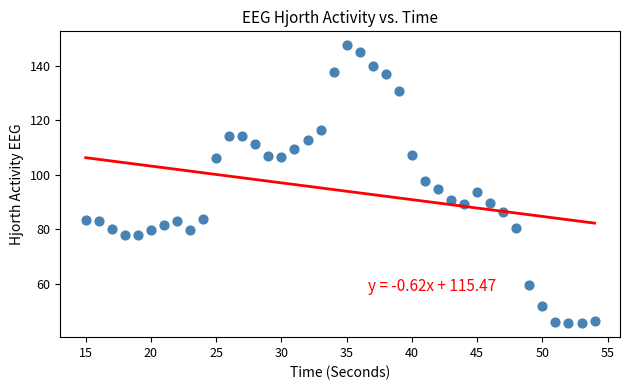

What is the range of X values (max minus min)?

39.0